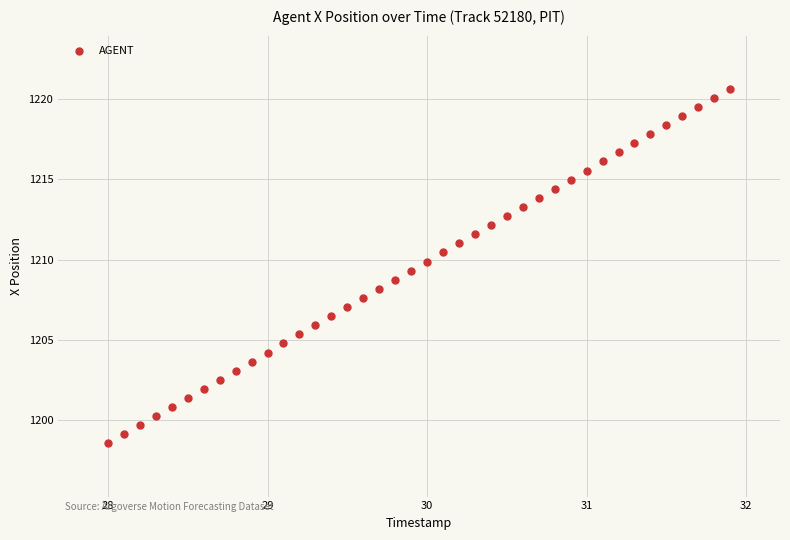

What is the range of X values (max minus min)?

3.9